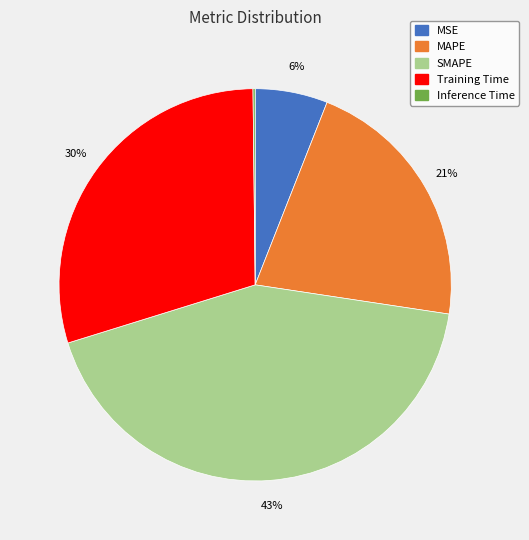

To the nearest percent, what is the difference between the MSE and SMAPE slice percentages?

37%